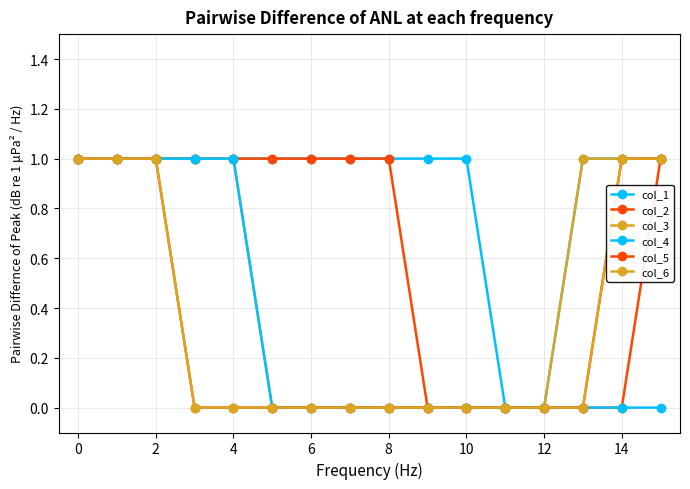

True or false: col_2 and col_3 intersect in this chart.

False